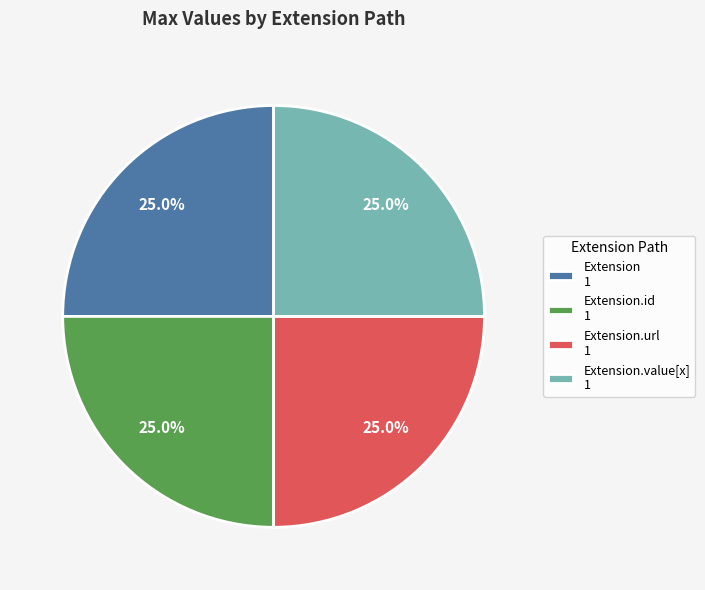

To the nearest percent, what is the average slice percentage?

25%